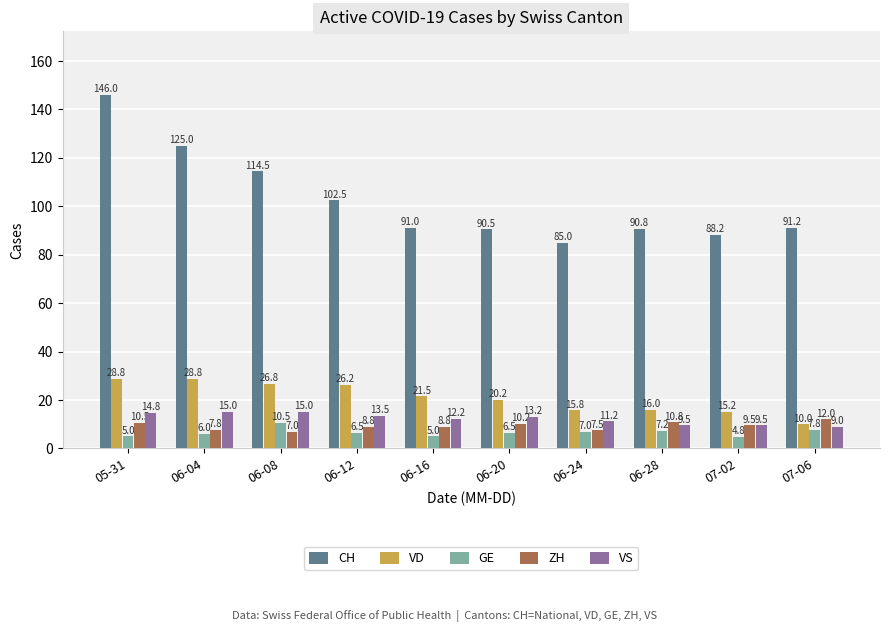

Reading left to right, list all the values displayed in this chart.

CH: 146.0	125.0	114.5	102.5	91.0	90.5	85.0	90.8	88.2	91.2
VD: 28.8	28.8	26.8	26.2	21.5	20.2	15.8	16.0	15.2	10.0
GE: 5.0	6.0	10.5	6.5	5.0	6.5	7.0	7.2	4.8	7.8
ZH: 10.5	7.8	7.0	8.8	8.8	10.2	7.5	10.8	9.5	12.0
VS: 14.8	15.0	15.0	13.5	12.2	13.2	11.2	9.5	9.5	9.0